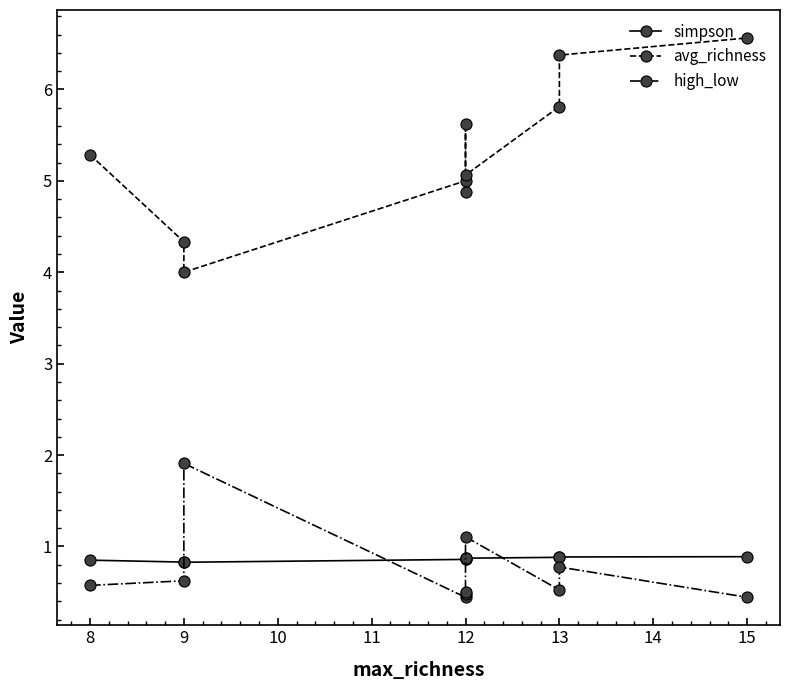

What is the value of the avg_richness point at the 6th from the left?

4.9